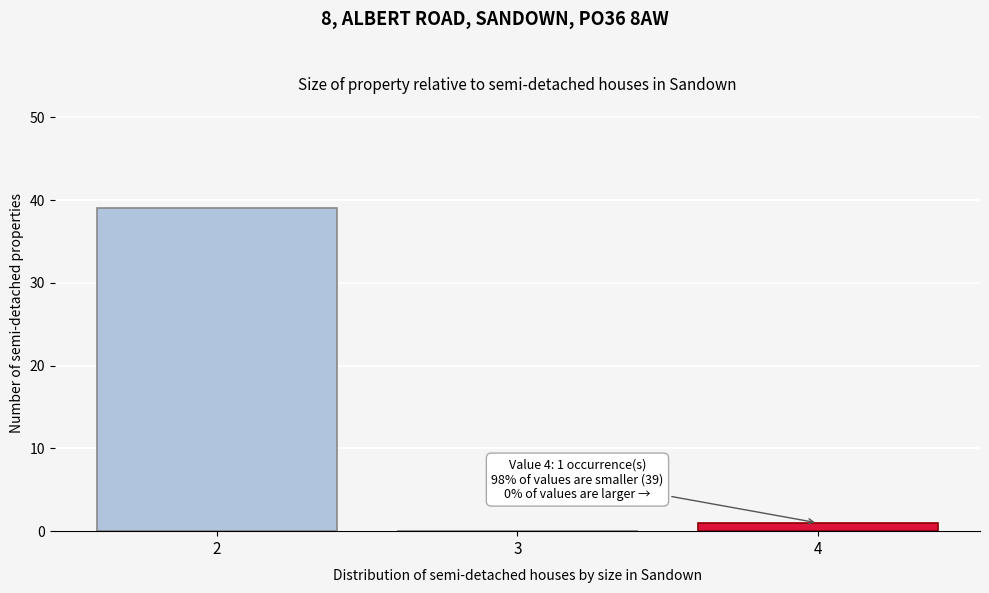

Reading left to right, list all the values displayed in this chart.

2=39	3=0	4=1